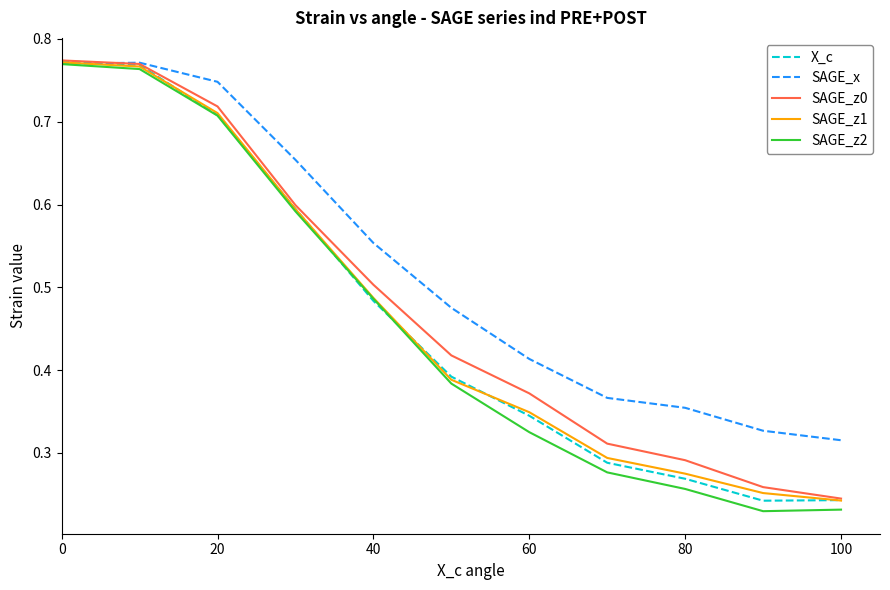

Is this an area chart (filled region under the line)?

No